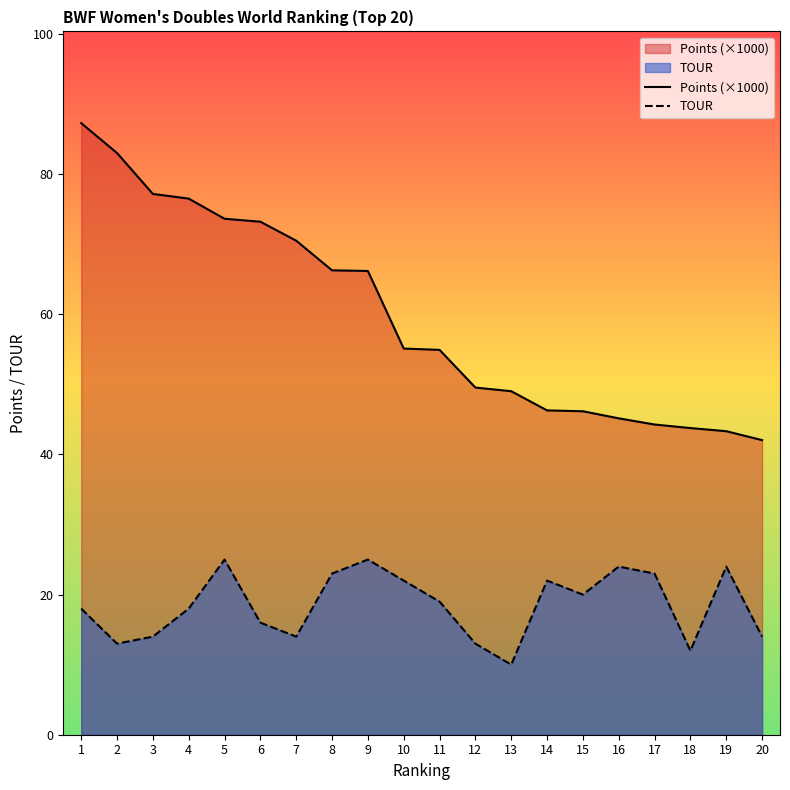

What is the total value across all series at 11?

73.9